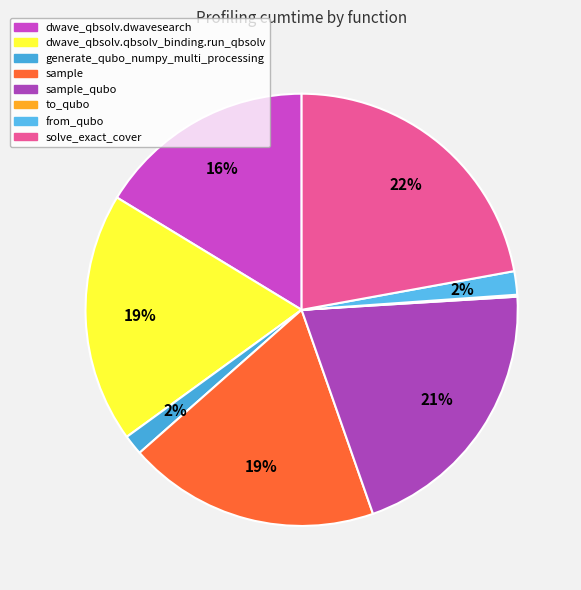

To the nearest percent, what percentage of the pie is solve_exact_cover?

22%